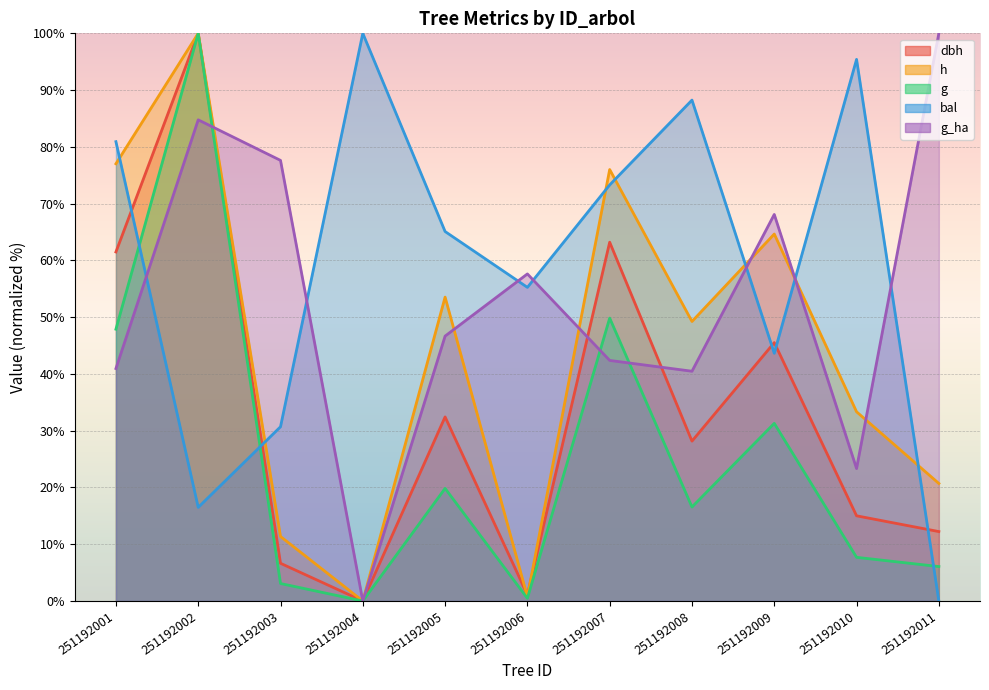

At which label does g_ha reach its peak?

251192011